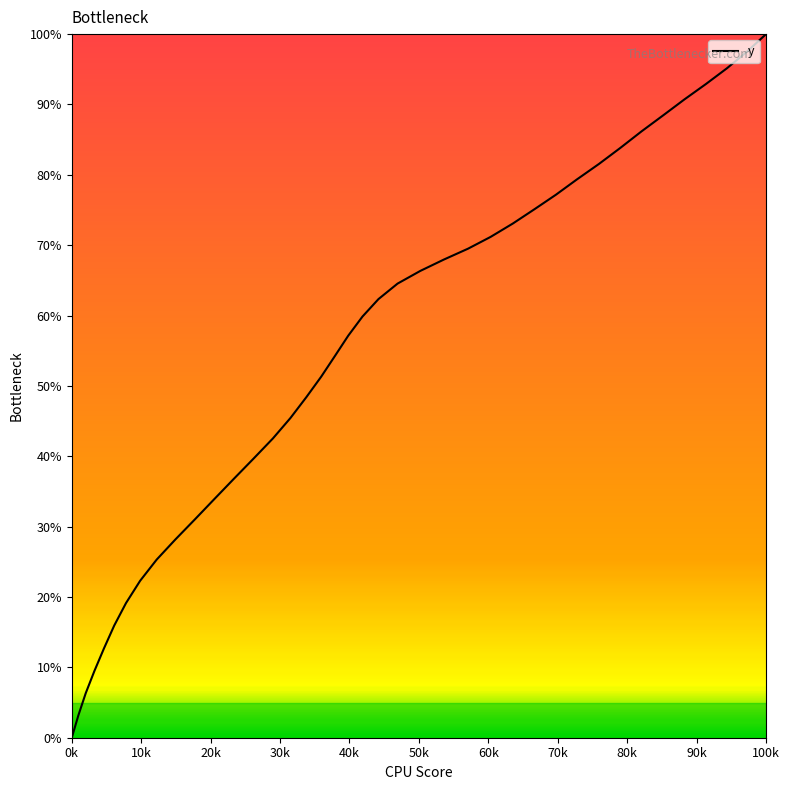

What is the greatest value displayed?

100.0